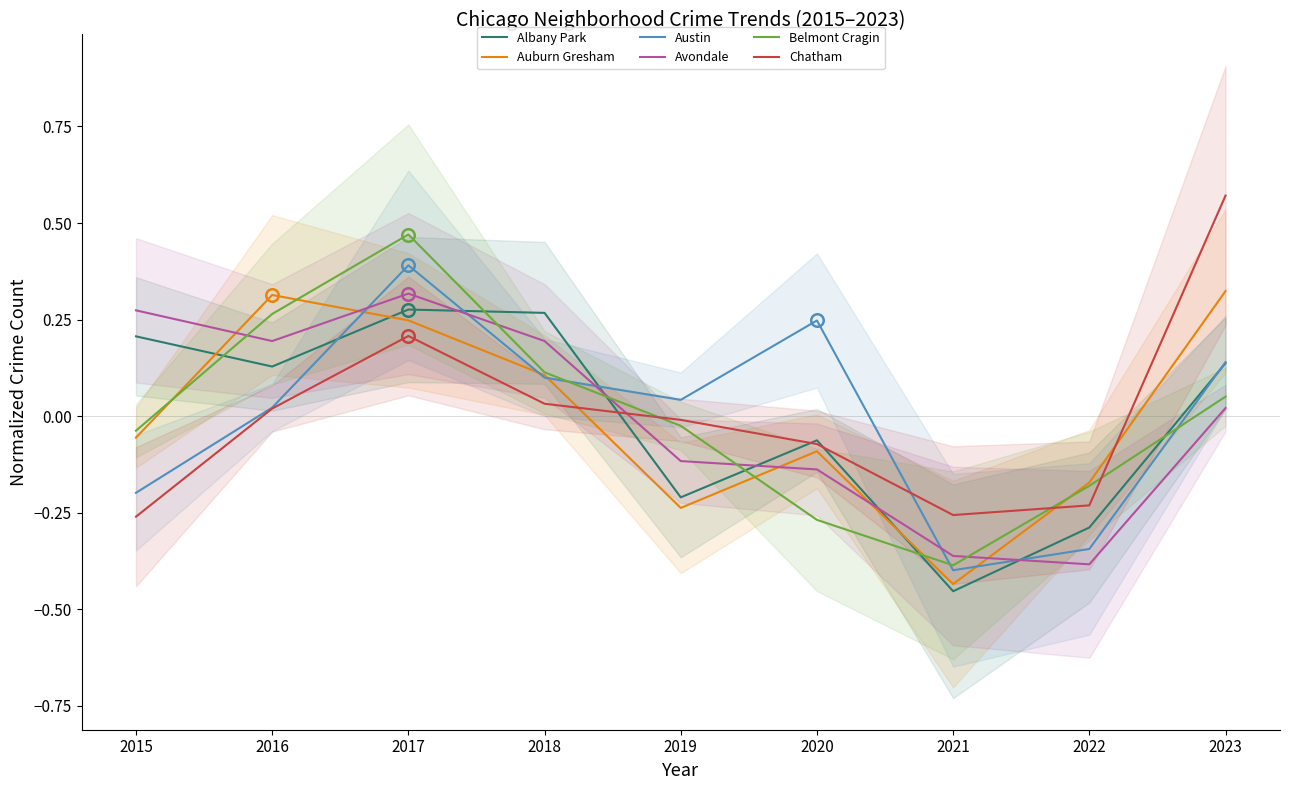

Which series ends up on top after the final intersection of Chatham and Auburn Gresham?

Chatham